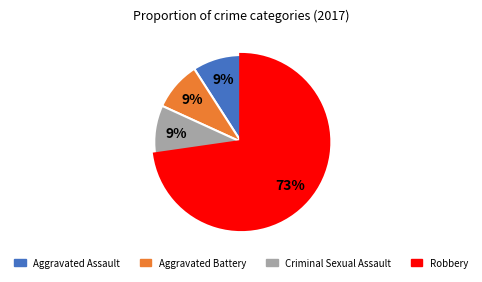

Is there a majority slice in this chart?

Yes